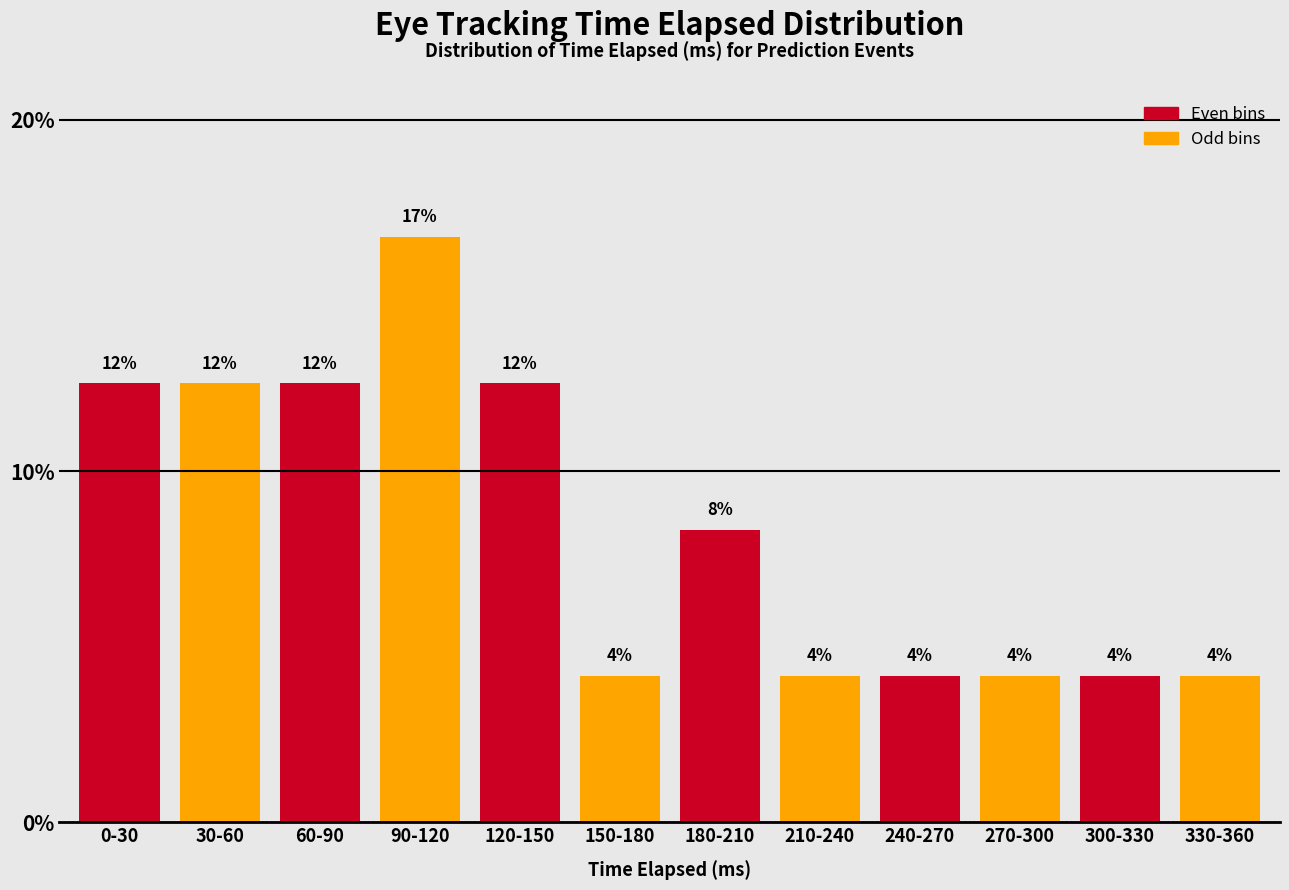

How many bars are there in total?

12